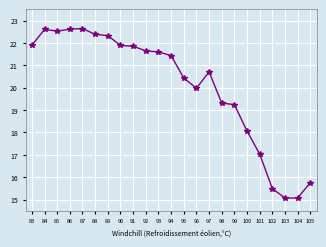

Is it true that the value at 100 is 18.1?

True